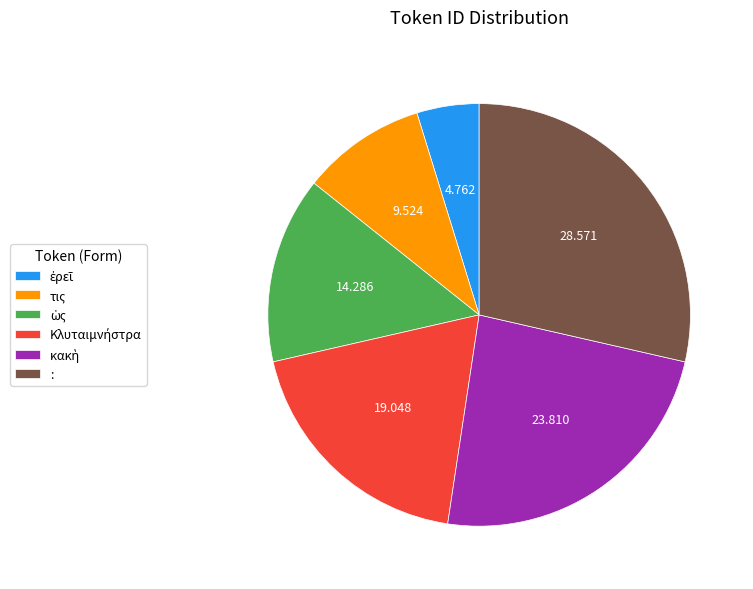

Does any single category account for the majority?

No